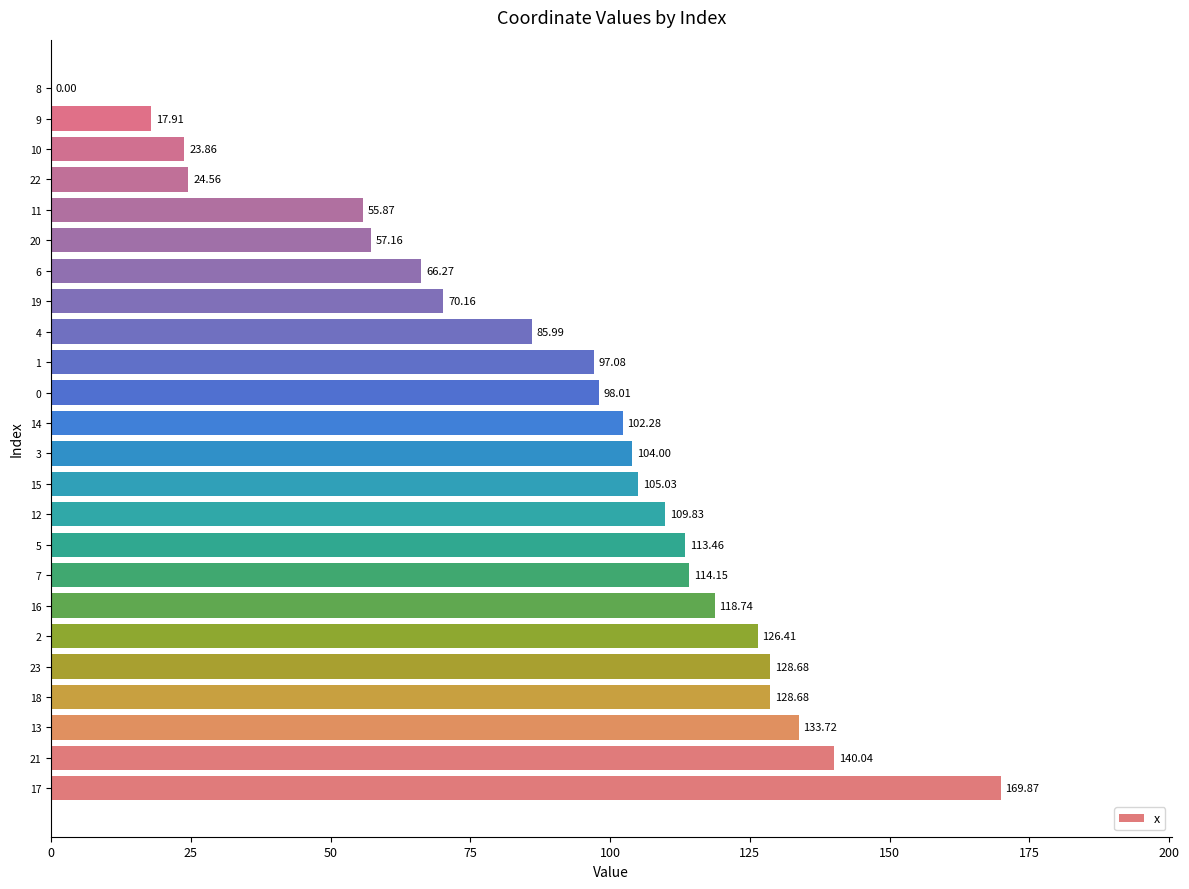

What is the change in value from 13 to 4?

-47.7